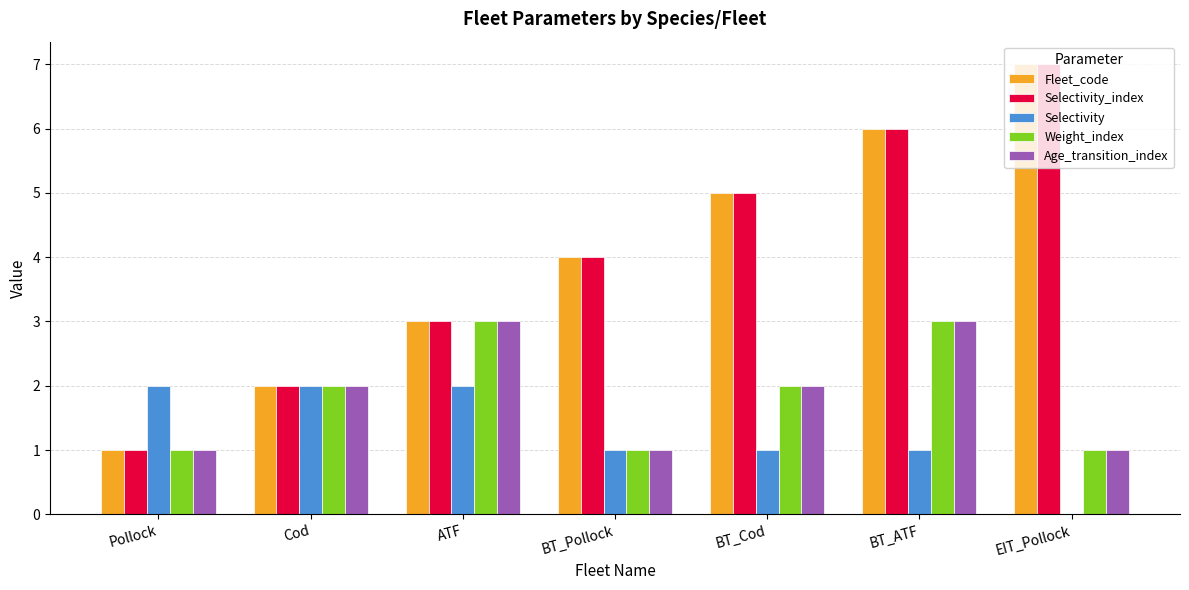

What is the highest value of the Selectivity_index series?

7